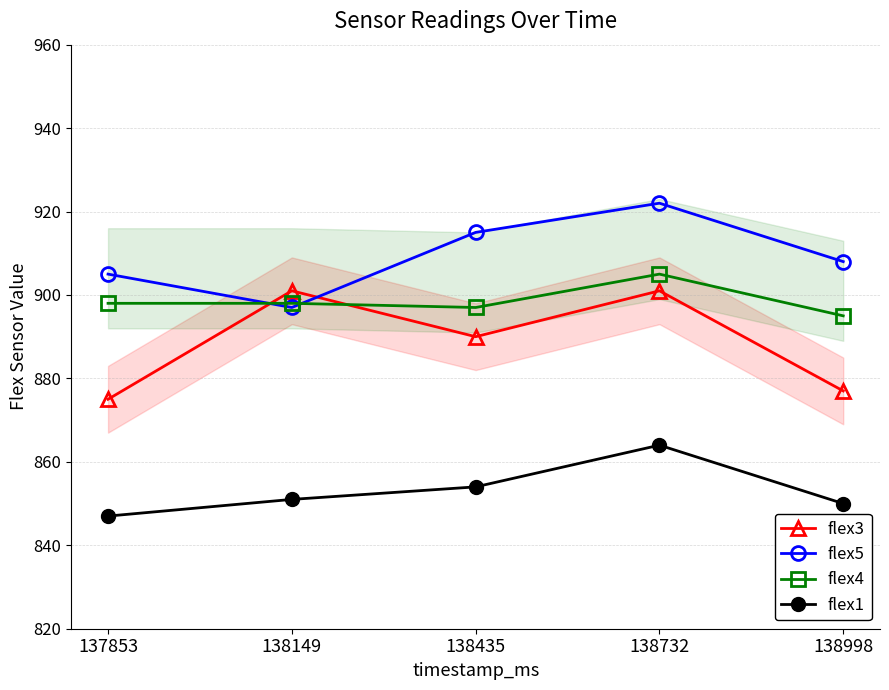

Which series has the largest total across all categories?

flex5